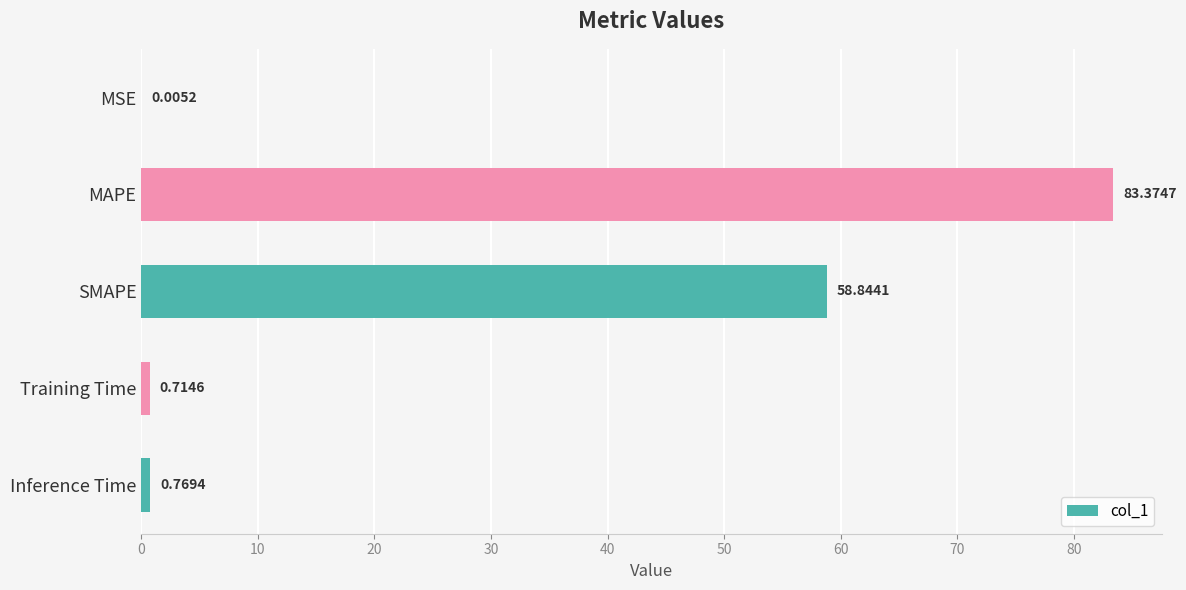

Which label corresponds to the largest value in the chart?

MAPE